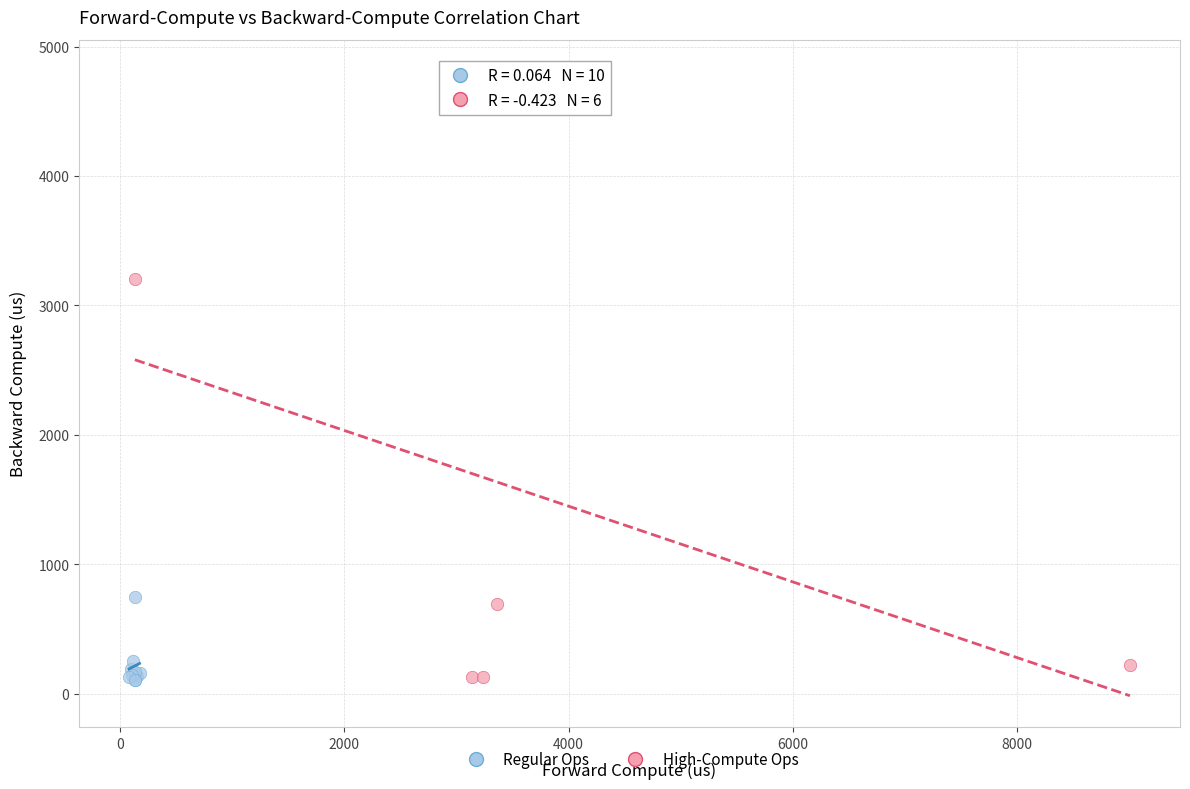

Which series reaches the maximum Y coordinate?

High-Compute Ops